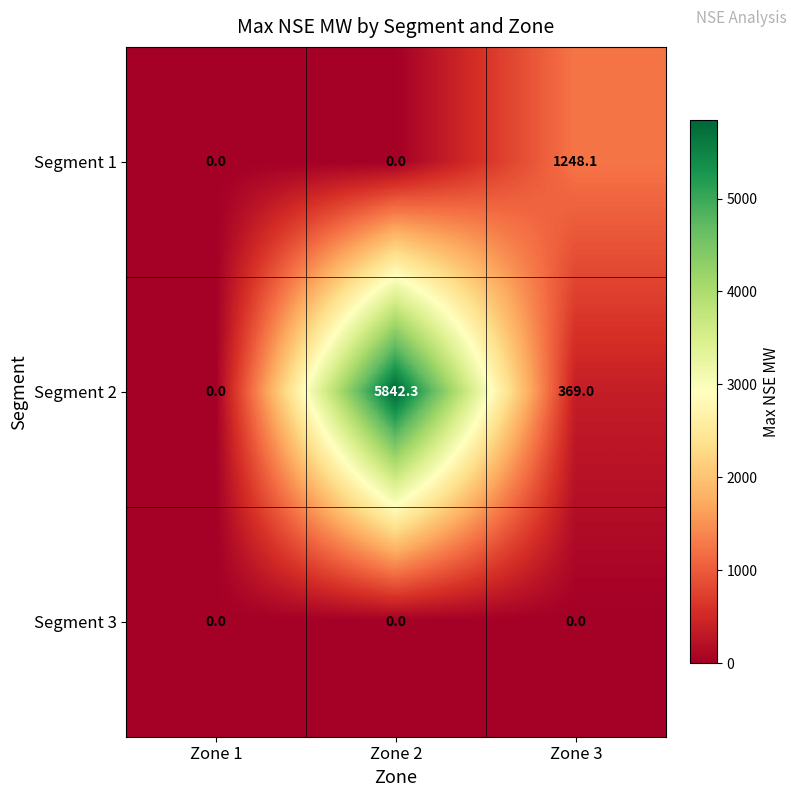

The Segment 3 series shows 0.0 at Zone 1. True or false?

True